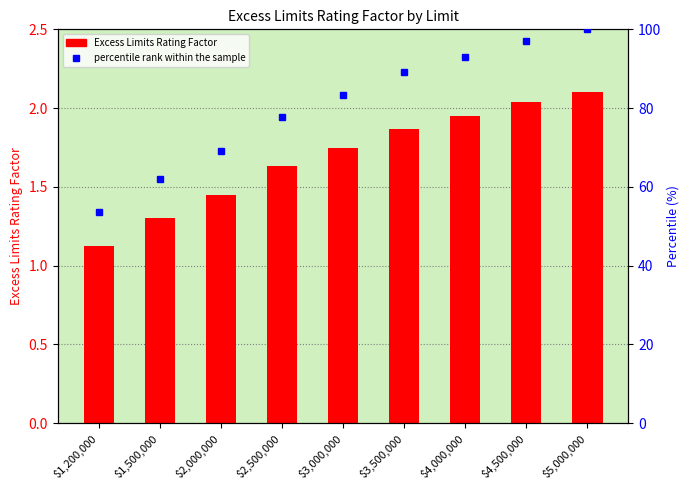

What is the value of the 2nd bar from the left?

1.3